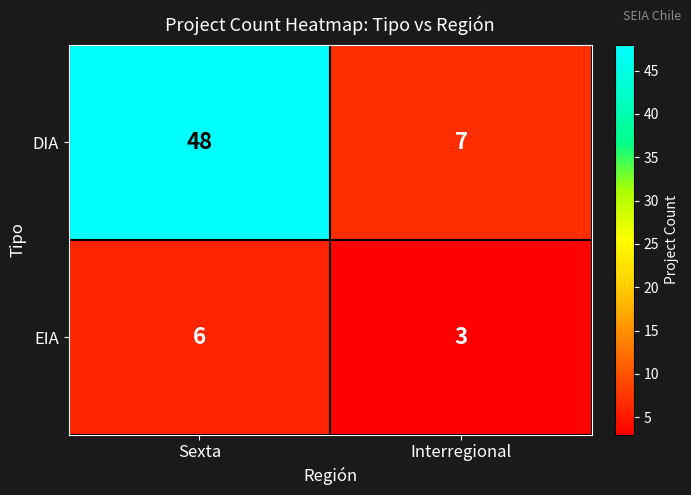

What value does the DIA series have at Sexta?

48